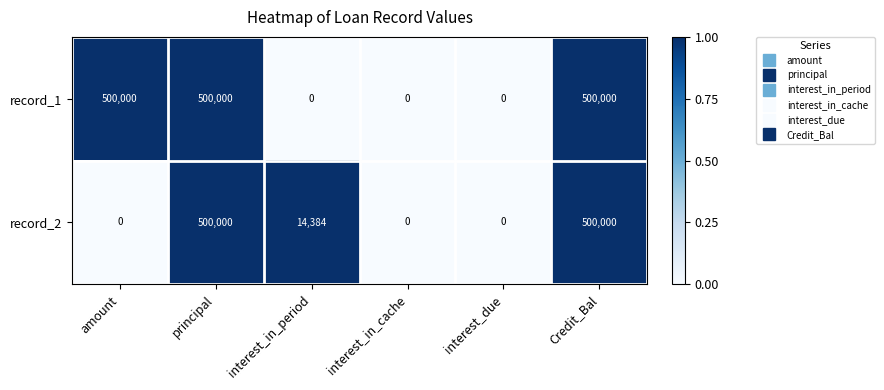

Reading left to right, transcribe all the data shown in this chart.

record_1: amount=500000	principal=500000	interest_in_period=0	interest_in_cache=0	interest_due=0	Credit_Bal=500000
record_2: amount=0	principal=500000	interest_in_period=14384	interest_in_cache=0	interest_due=0	Credit_Bal=500000